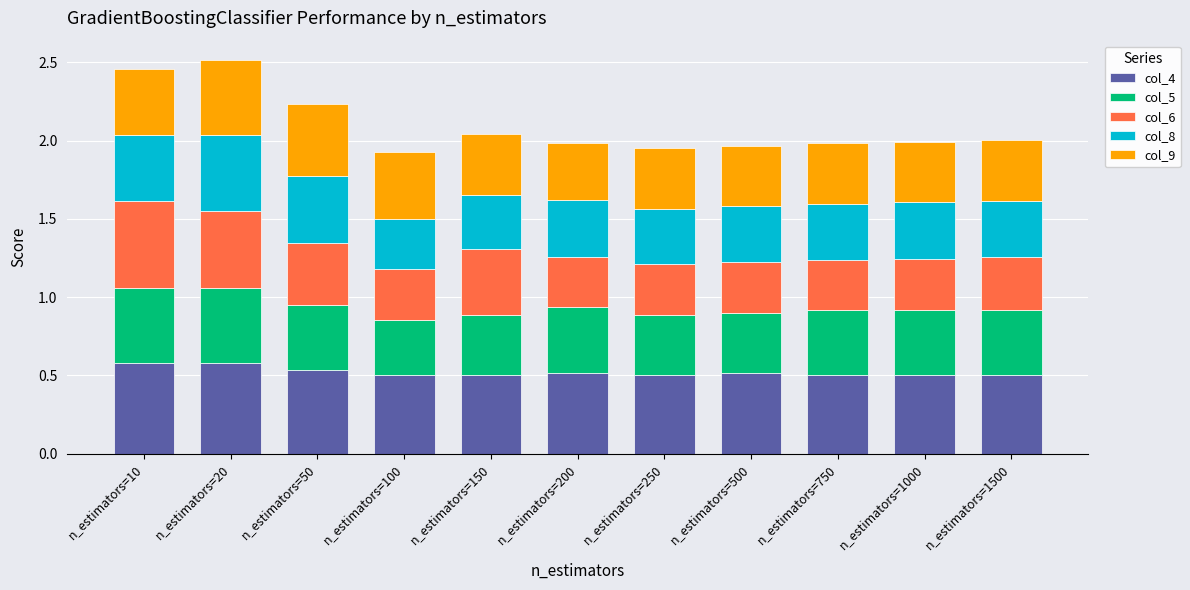

What is the difference between the second highest and second lowest values in the col_4 series?

0.1